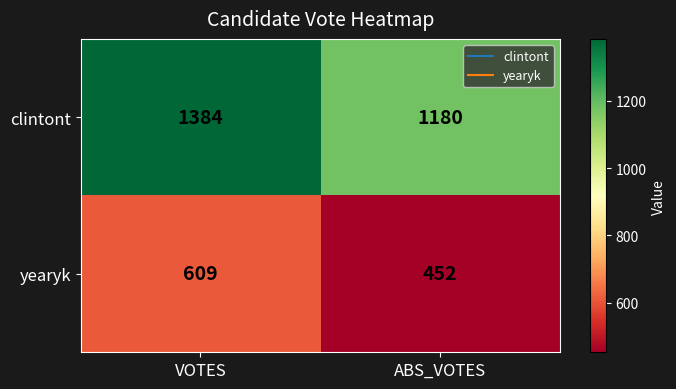

At which label does clintont reach its minimum?

ABS_VOTES